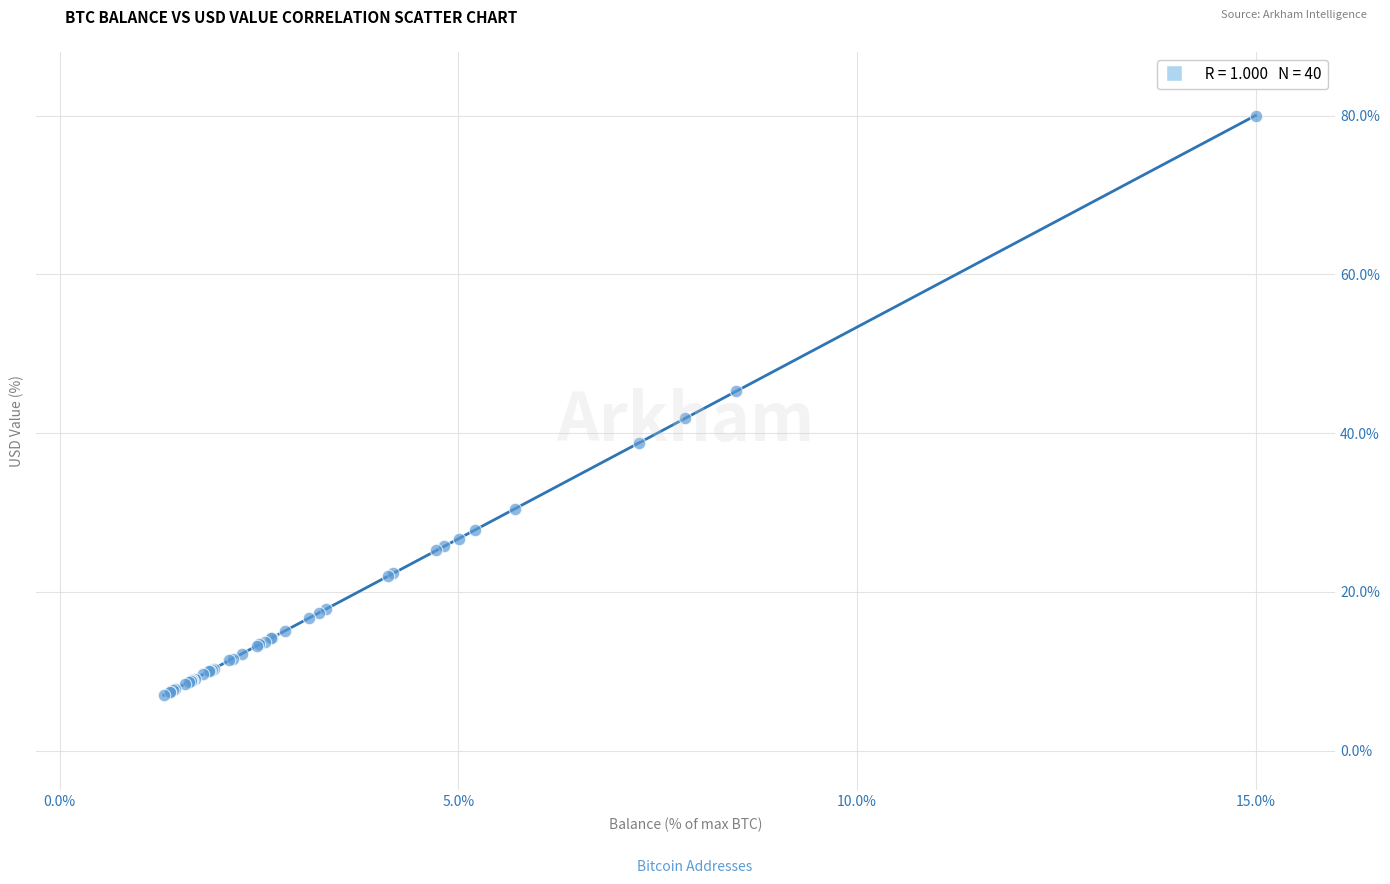

What Y value in the scatter plot is closest to 43?

41.8